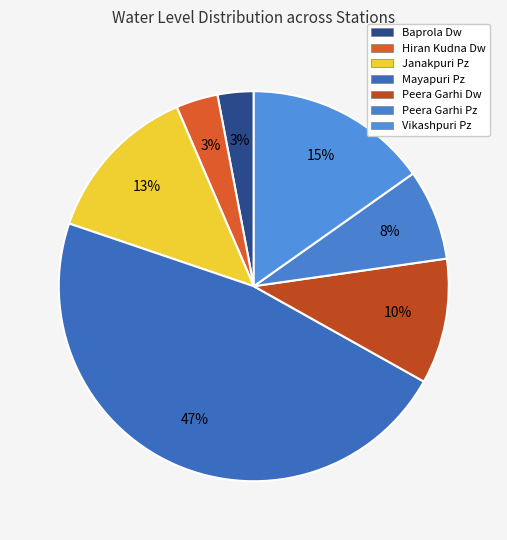

What is the largest slice in the pie chart?

Mayapuri Pz